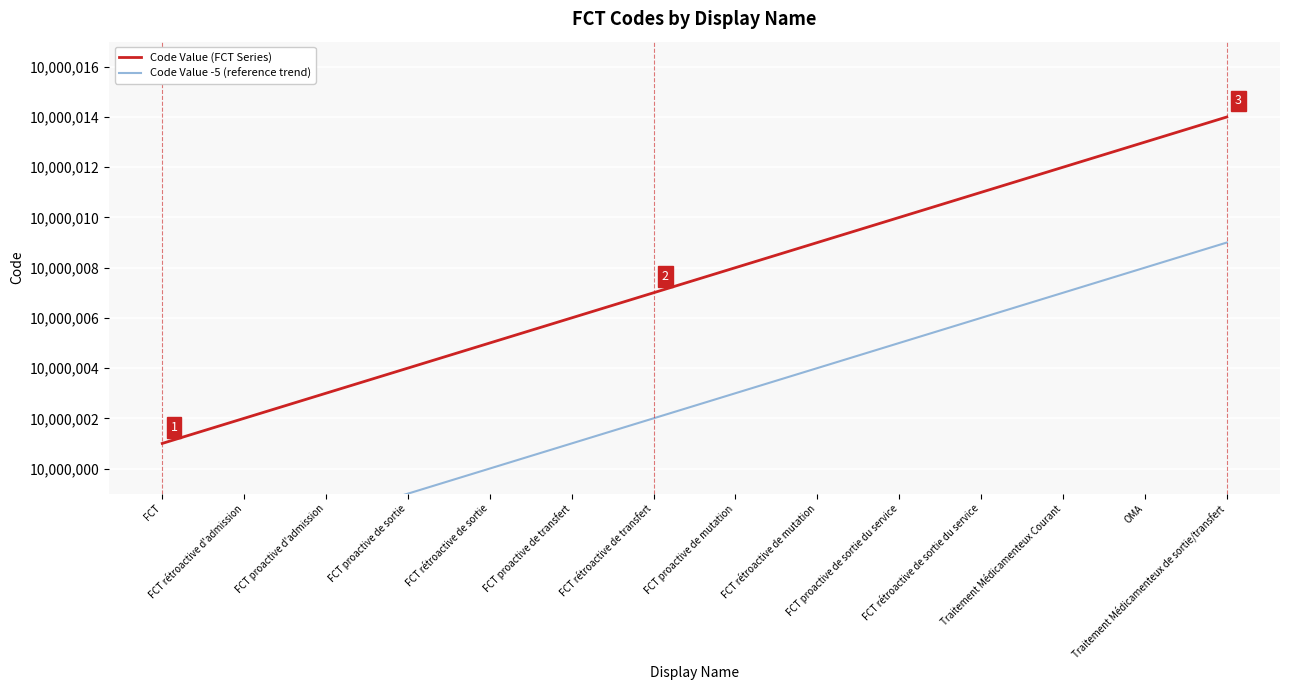

What is the total value across all series at FCT proactive de sortie?

20000003